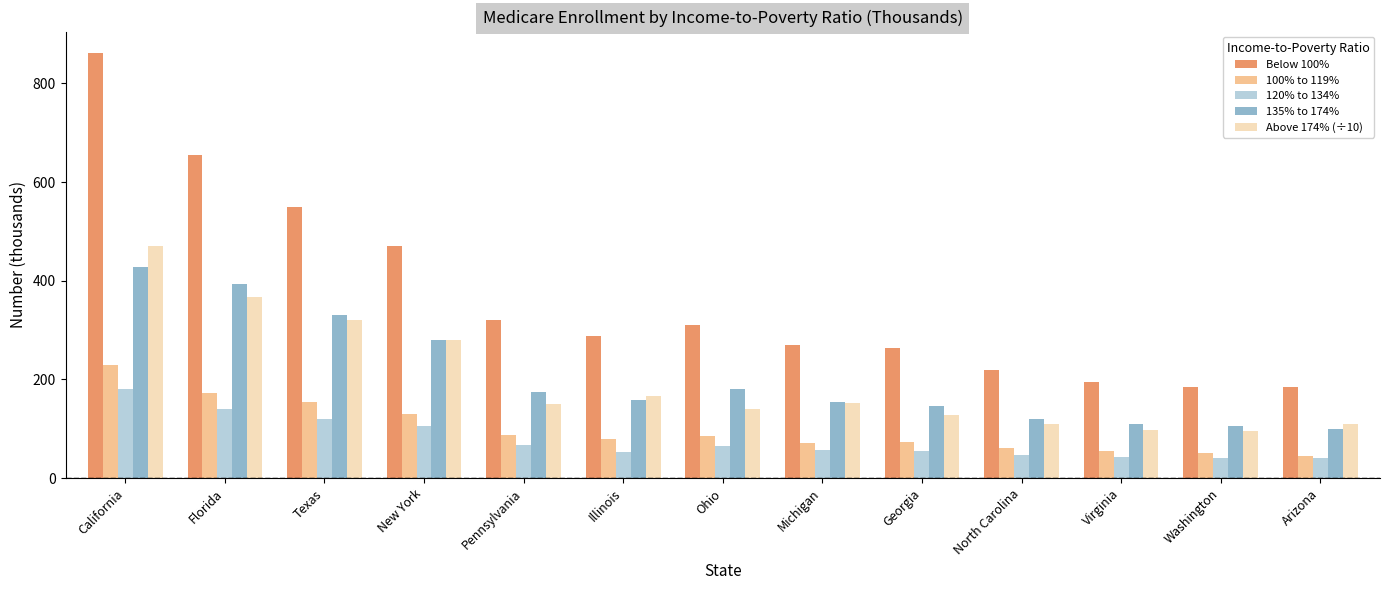

What is the maximum value for 135% to 174%?

427.0